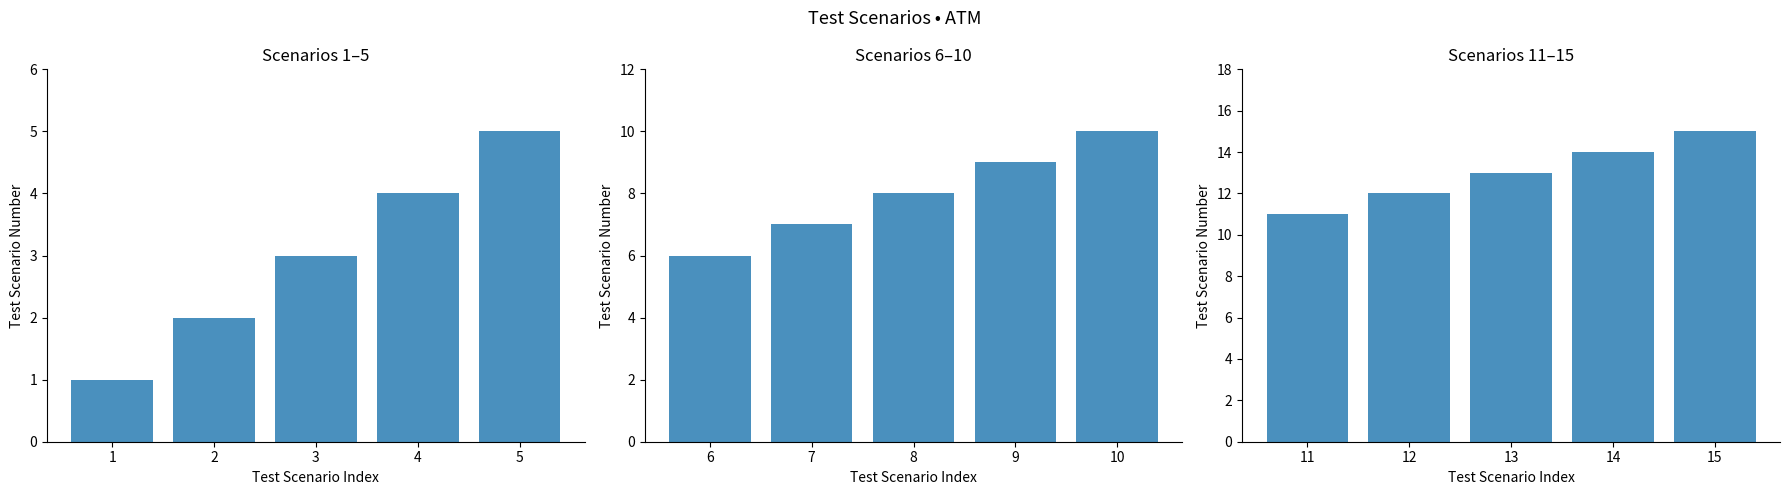

Is it true that Scenarios 11–15 equals 14 at 14?

True